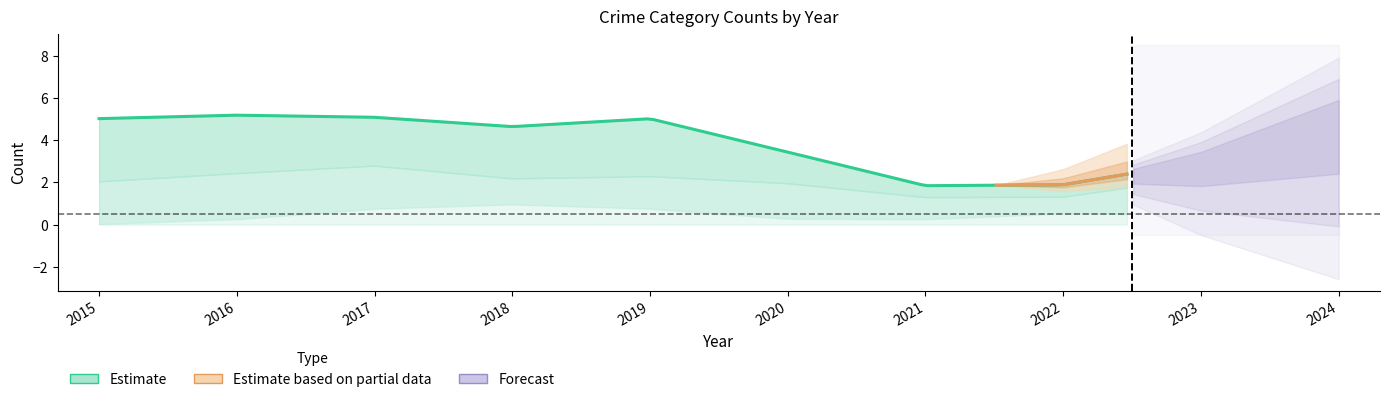

At how many categories does at least one series exceed 4?

5